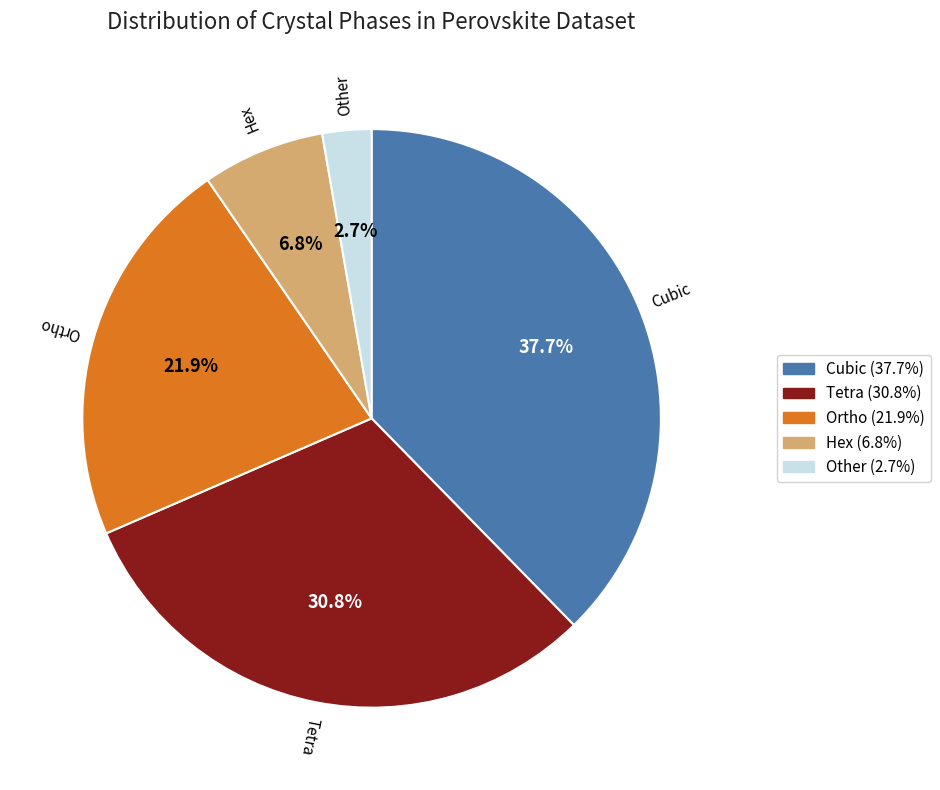

Is Hex the majority of the pie?

No